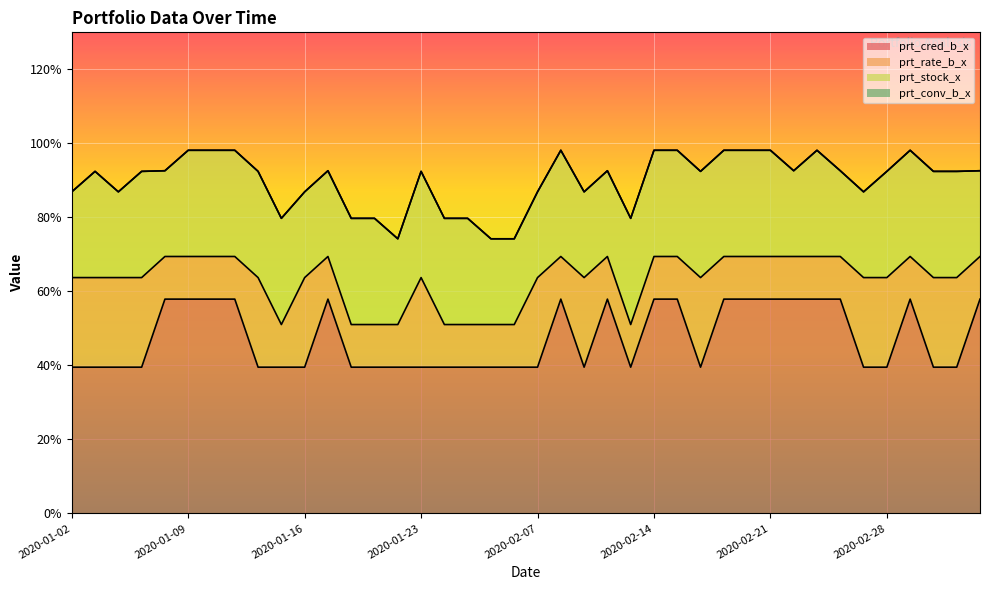

The prt_cred_b_x series shows 66.6 at 2020-01-23. True or false?

False